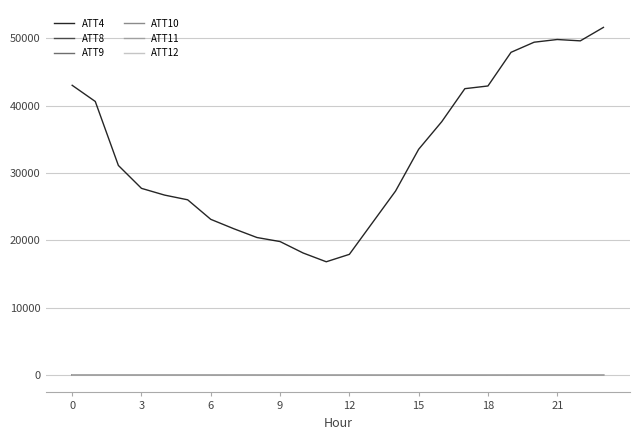

Which series has the largest total across all categories?

ATT4